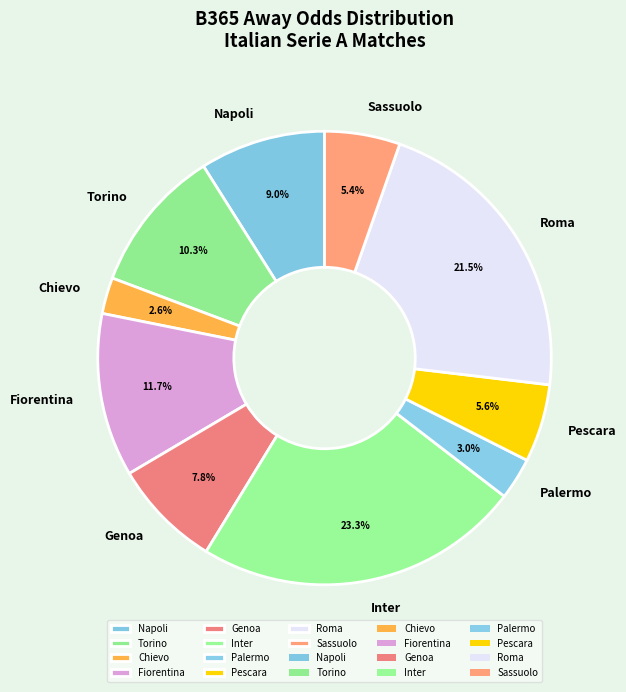

Which has a higher value, Genoa or Palermo?

Genoa